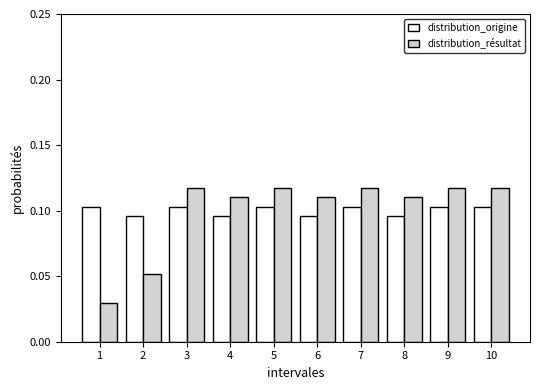

At how many categories does at least one series exceed 0?

10